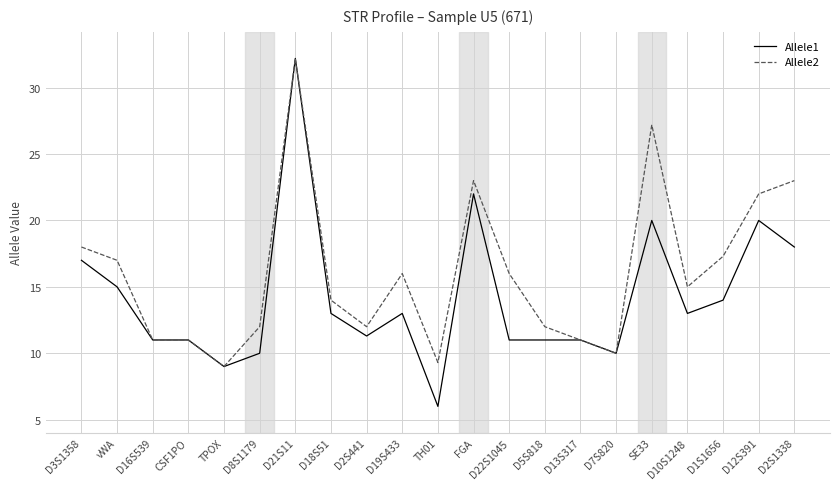

What position from the right is D3S1358?

21